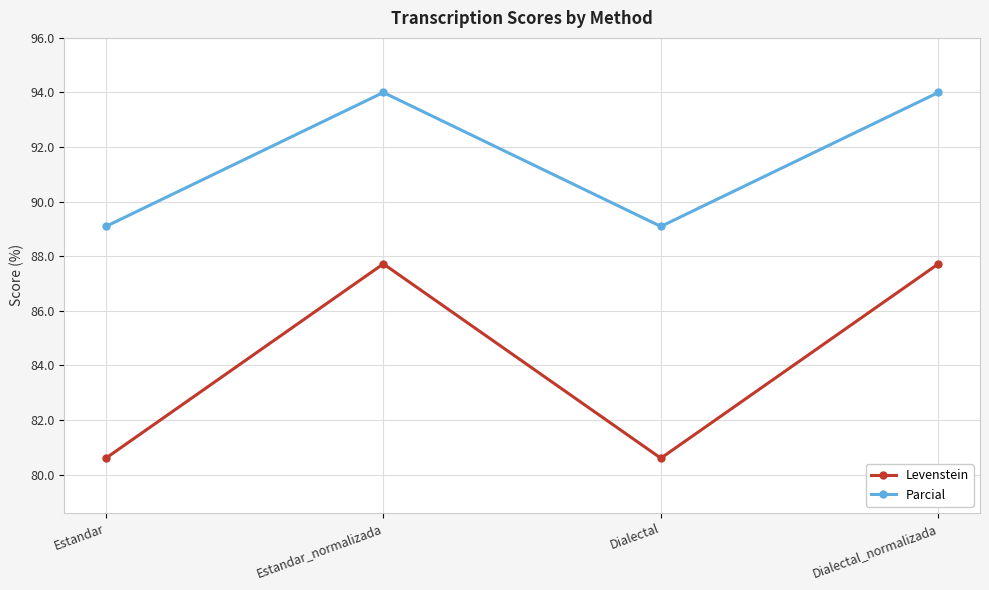

True or false: Parcial and Levenstein intersect in this chart.

False